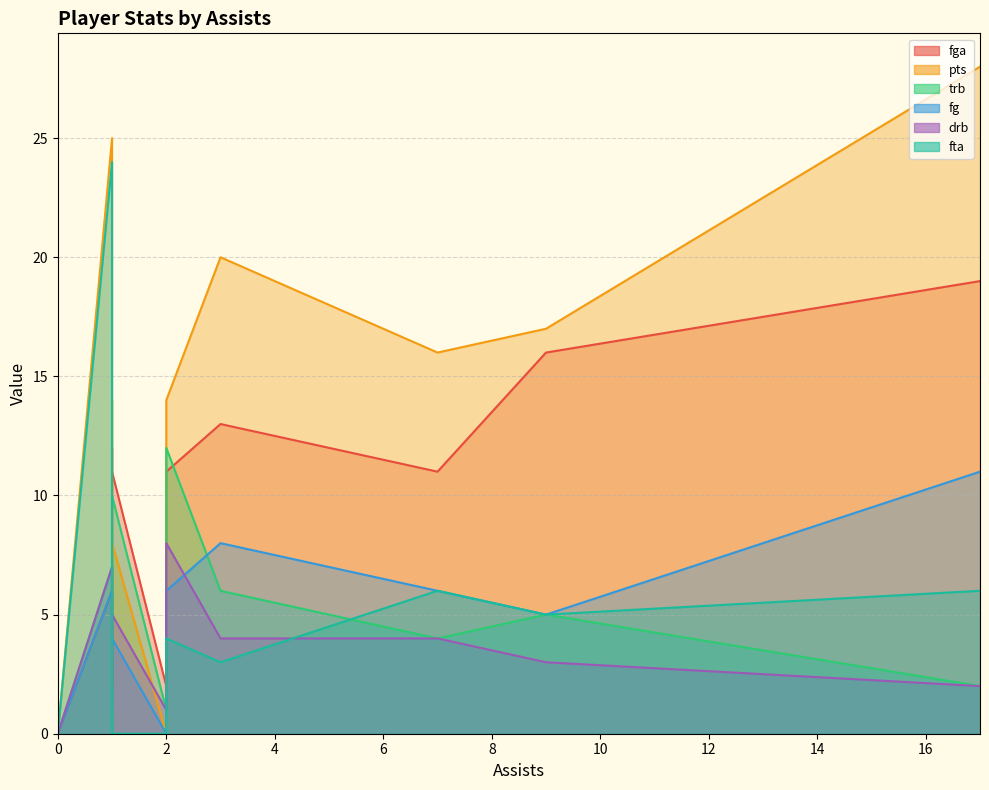

What is the maximum value for fg?

11